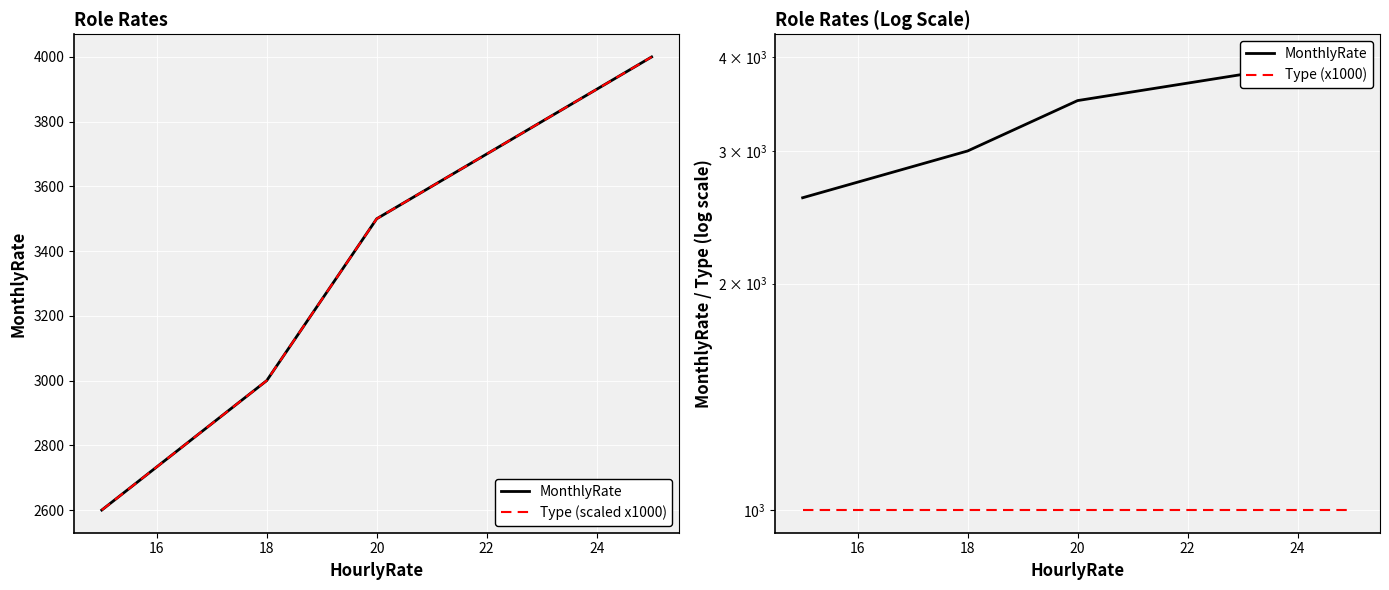

Which series has the largest total across all categories?

MonthlyRate